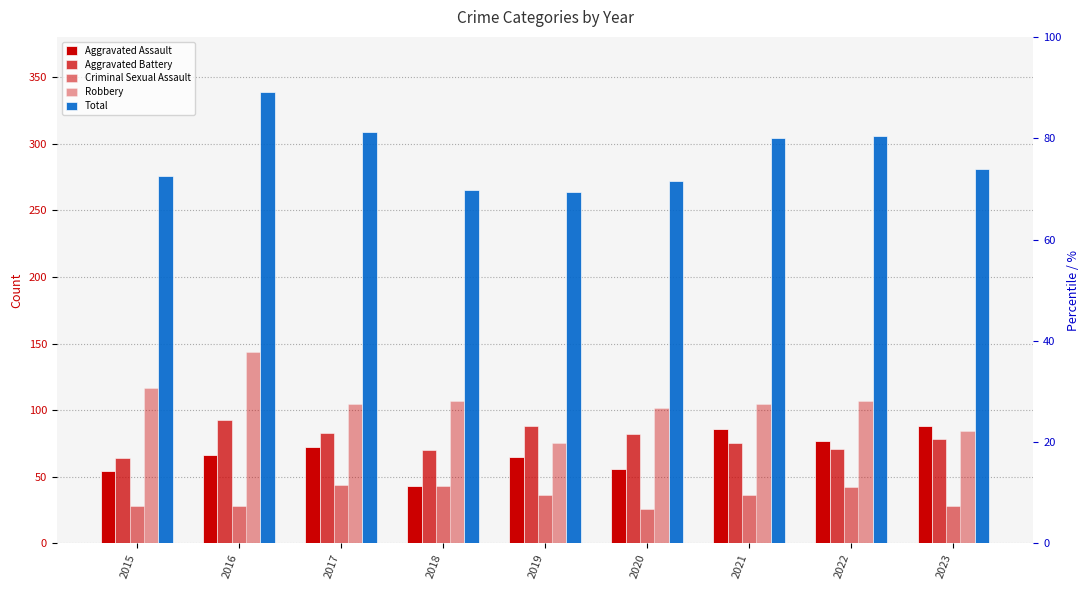

What are all the series names shown in the legend?

Aggravated Assault, Aggravated Battery, Criminal Sexual Assault, Robbery, Total